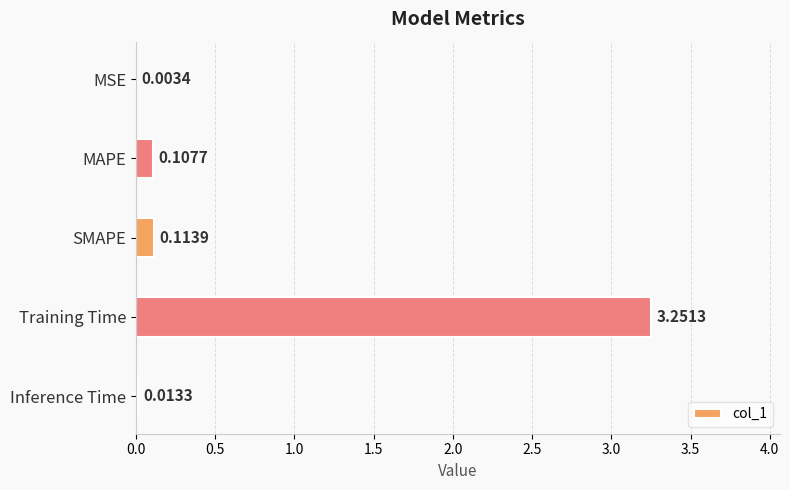

Where is the data nearest to the value 1?

SMAPE